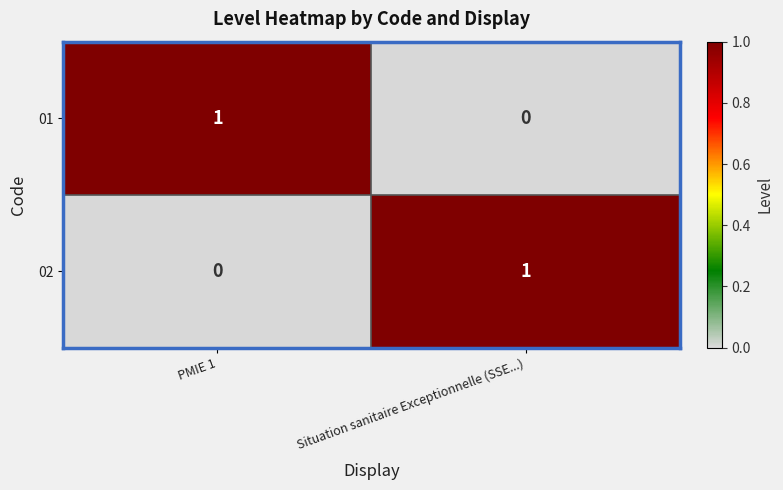

Rank the series at PMIE 1 from highest to lowest value.

01, 02